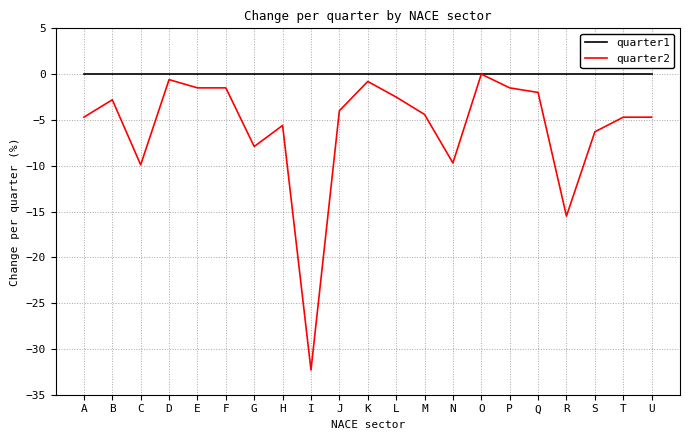

Where is the first local minimum for quarter2?

C